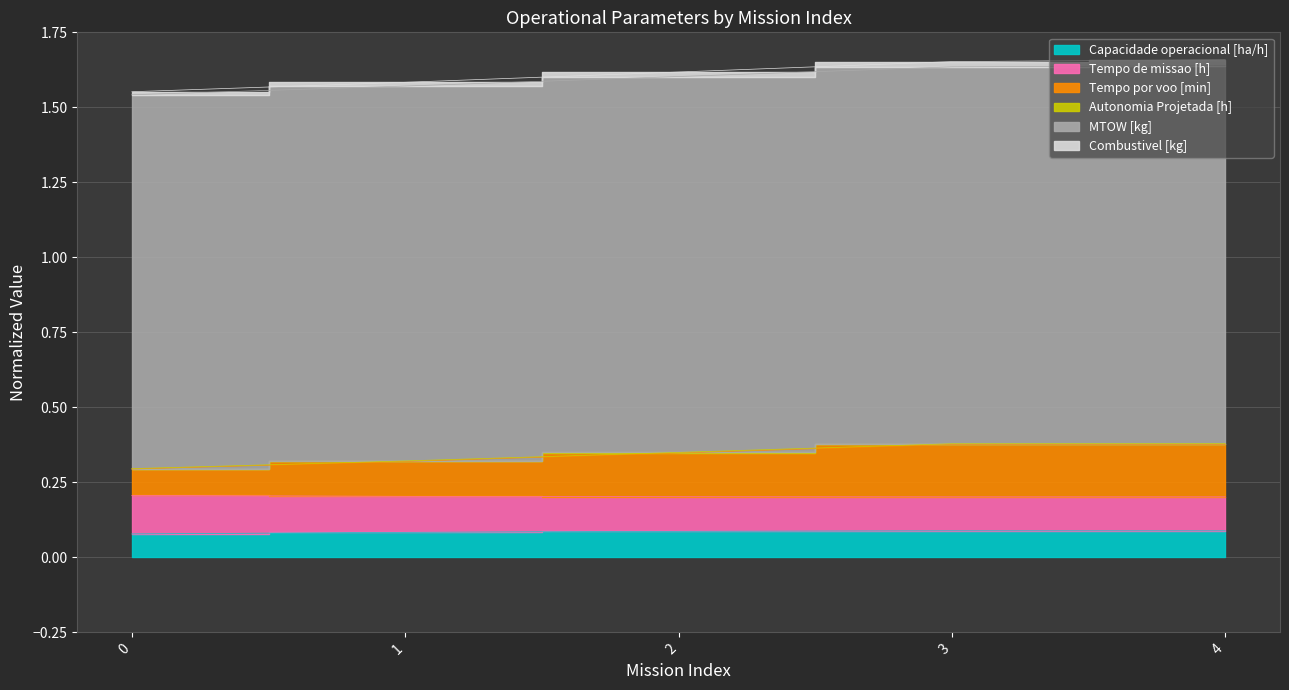

How many Tempo por voo [min] values are between 0 and 1?

5